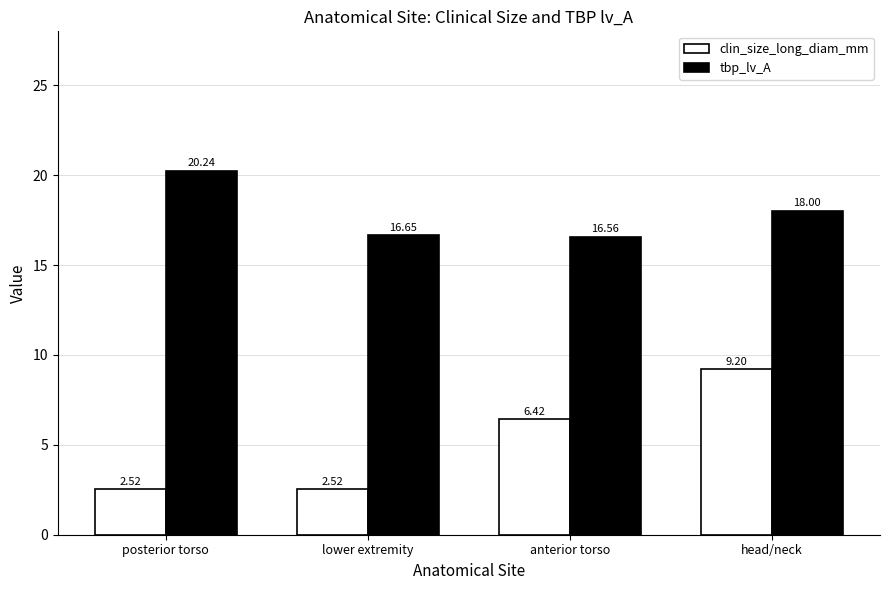

Are the bars grouped side by side (vs. stacked)?

Yes